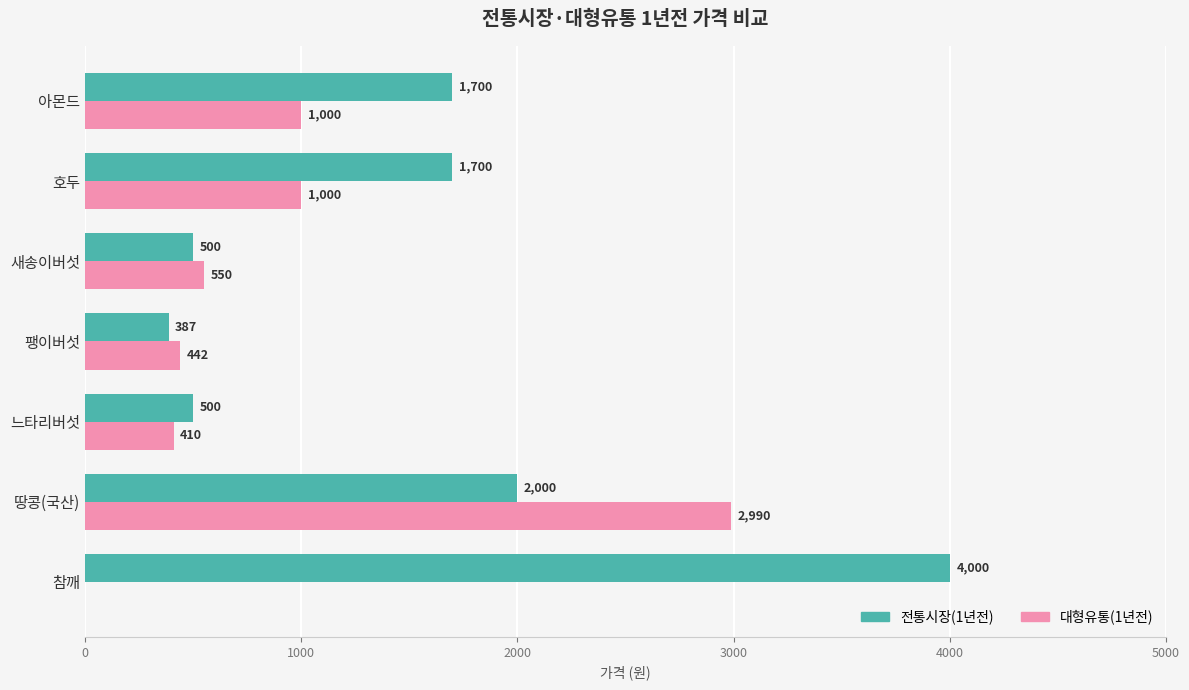

True or false: 전통시장(1년전) has a value of 2233 at 호두.

False